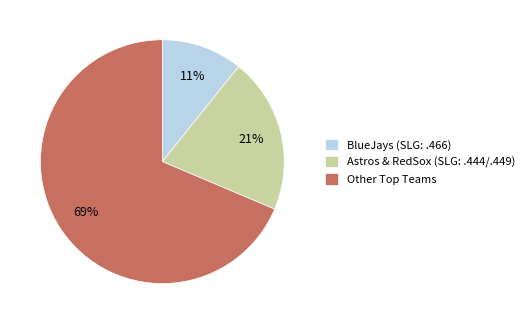

To the nearest percent, what percentage of the pie is BlueJays (SLG: .466)?

11%